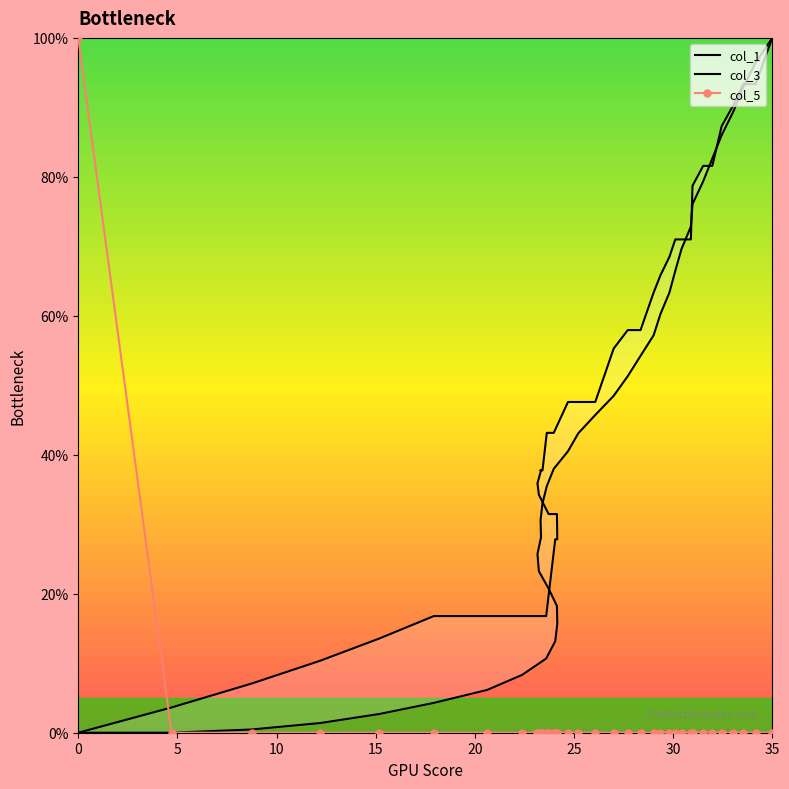

The col_5 series shows 100 at 0. True or false?

True